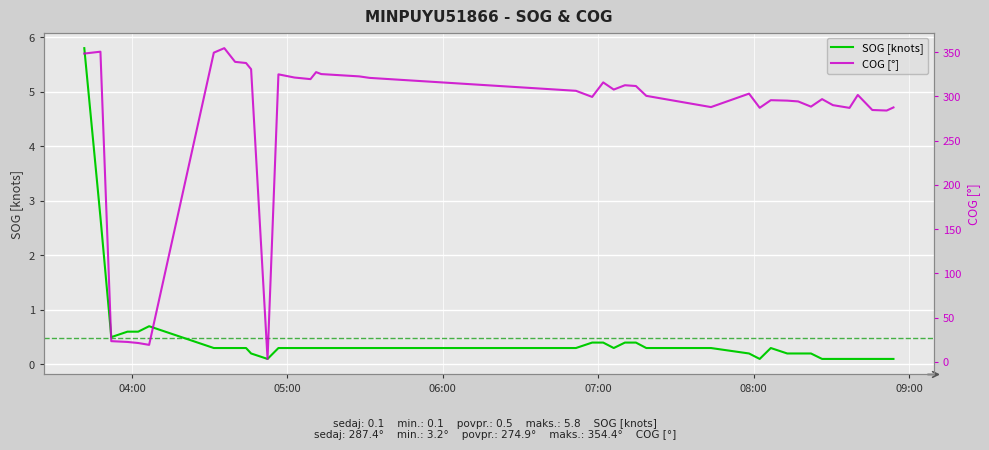

Which series has the largest range (max minus min)?

COG [°]